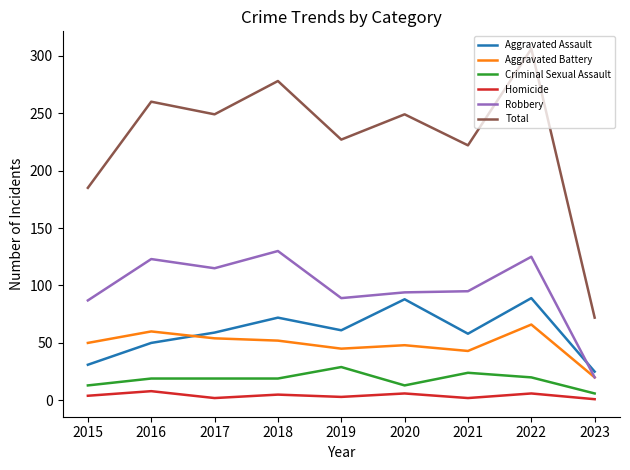

Which category has the highest value across all series?

2022